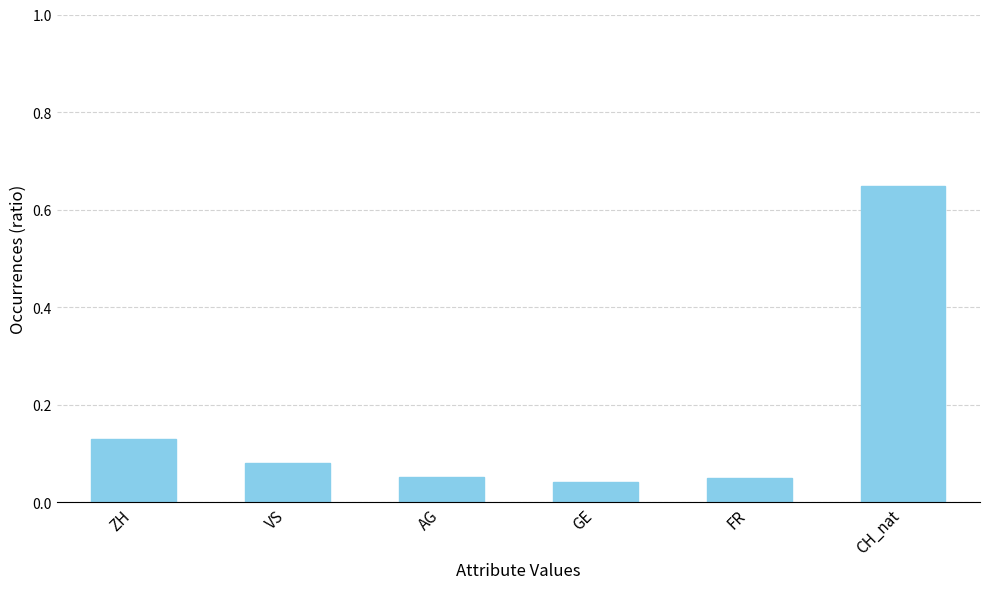

What is the sum of all values?

1.0